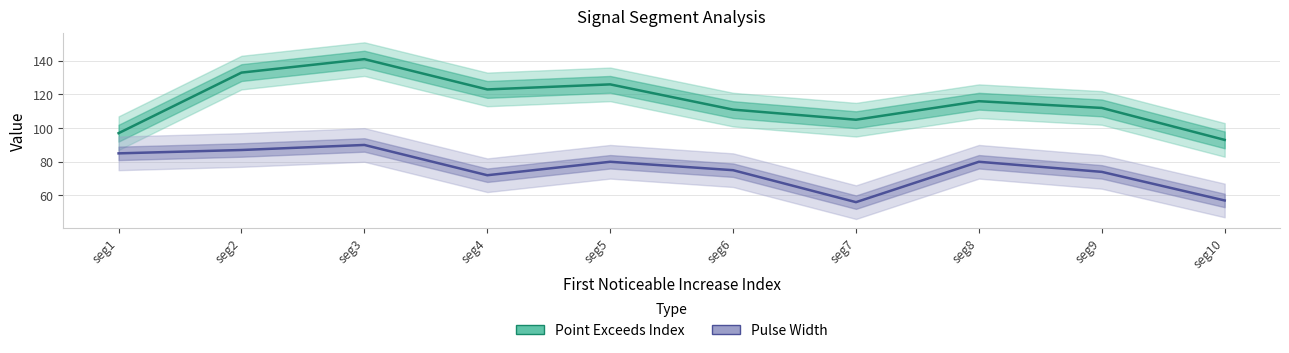

How many lines are shown in the chart?

2